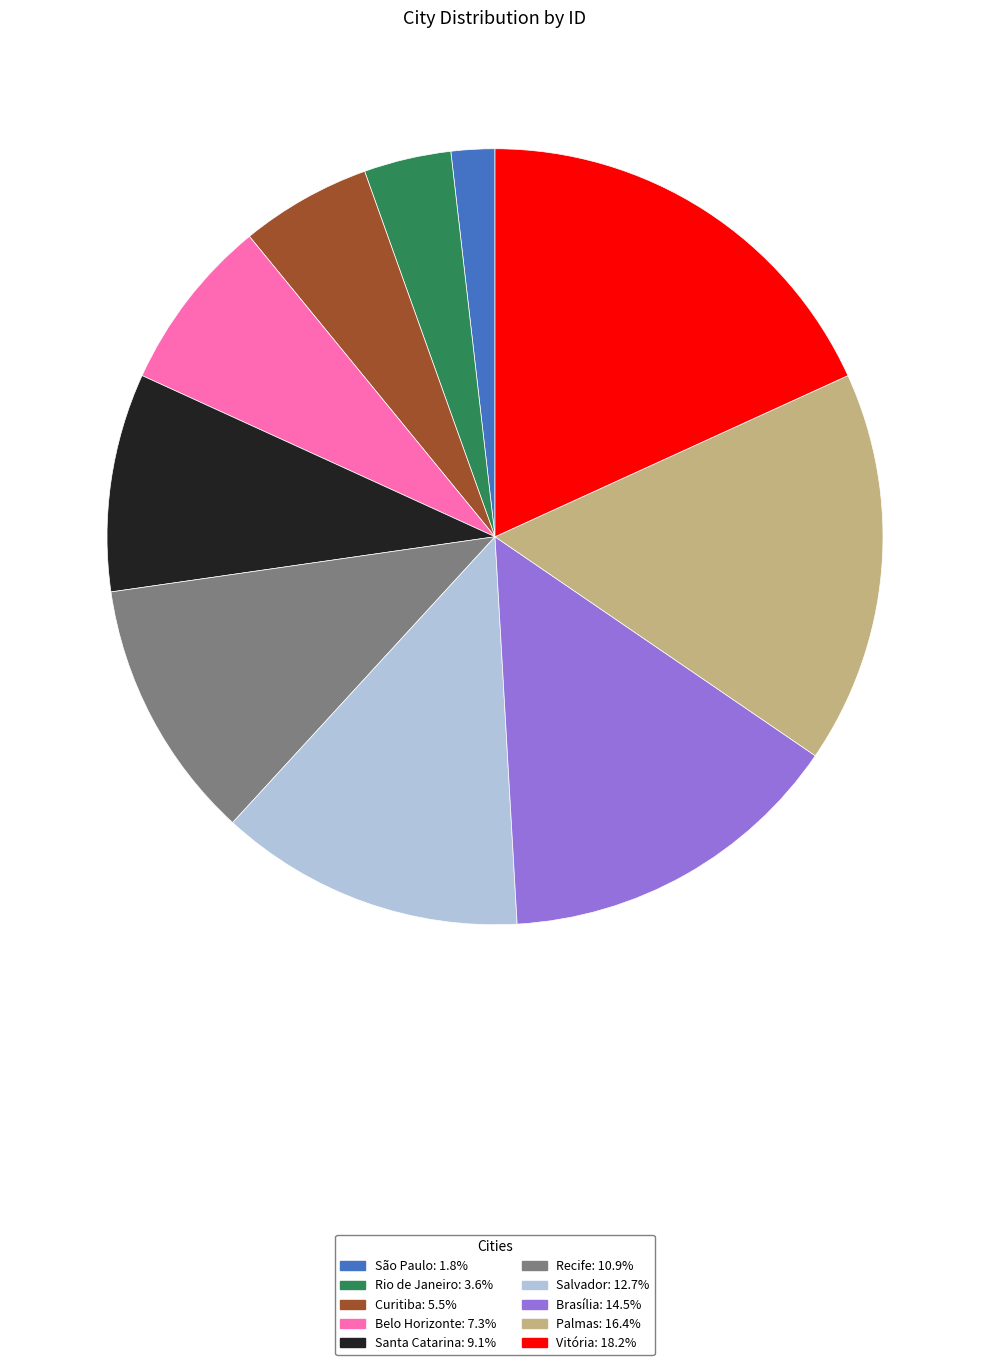

The Rio de Janeiro slice represents 4% of the pie. True or false?

True